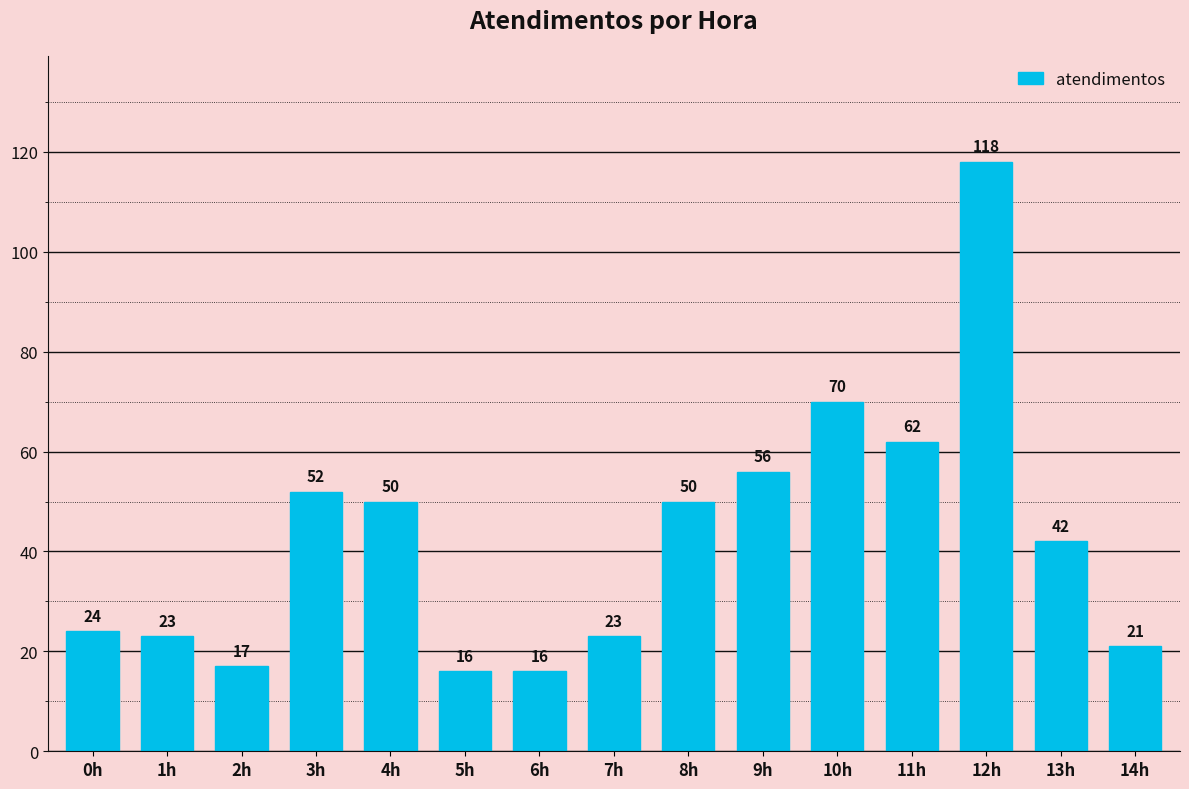

True or false: the data shows 56 at 9h.

True